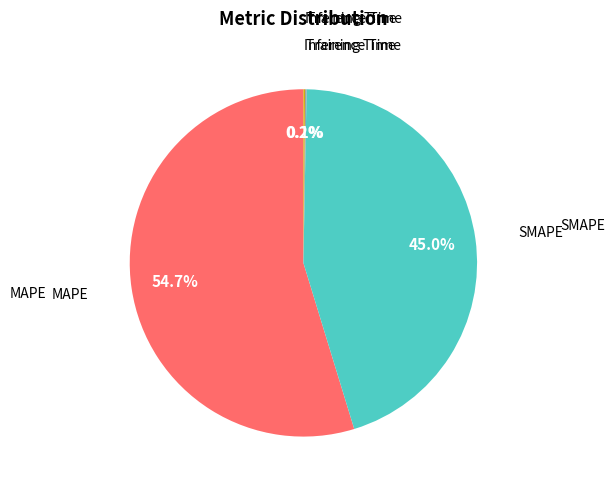

Is there a majority slice in this chart?

Yes